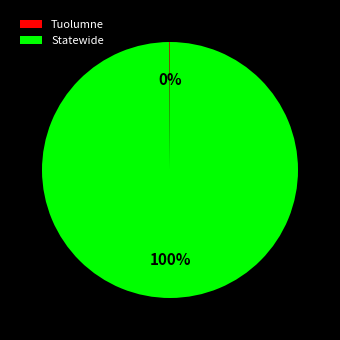

To the nearest percent, what percentage of the pie is Statewide?

100%